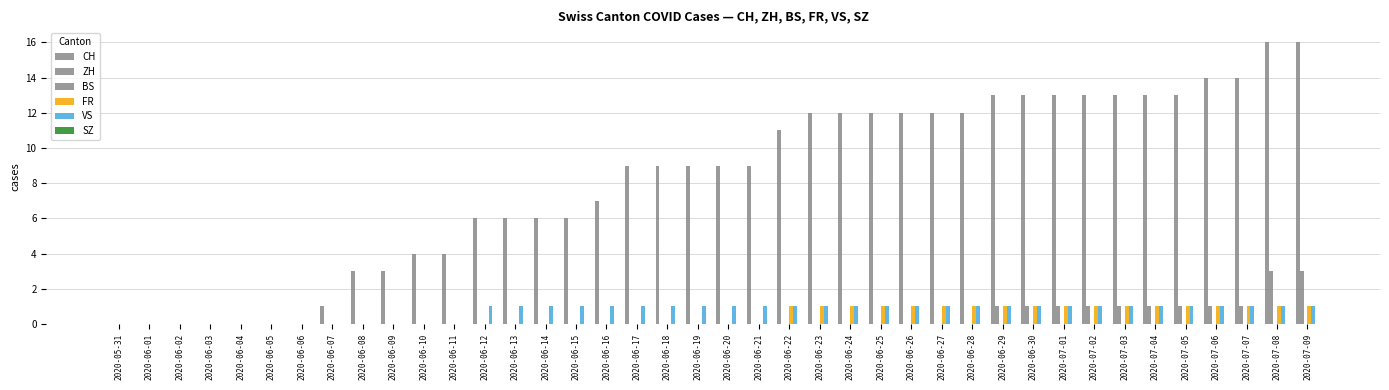

How many groups of bars are there?

40